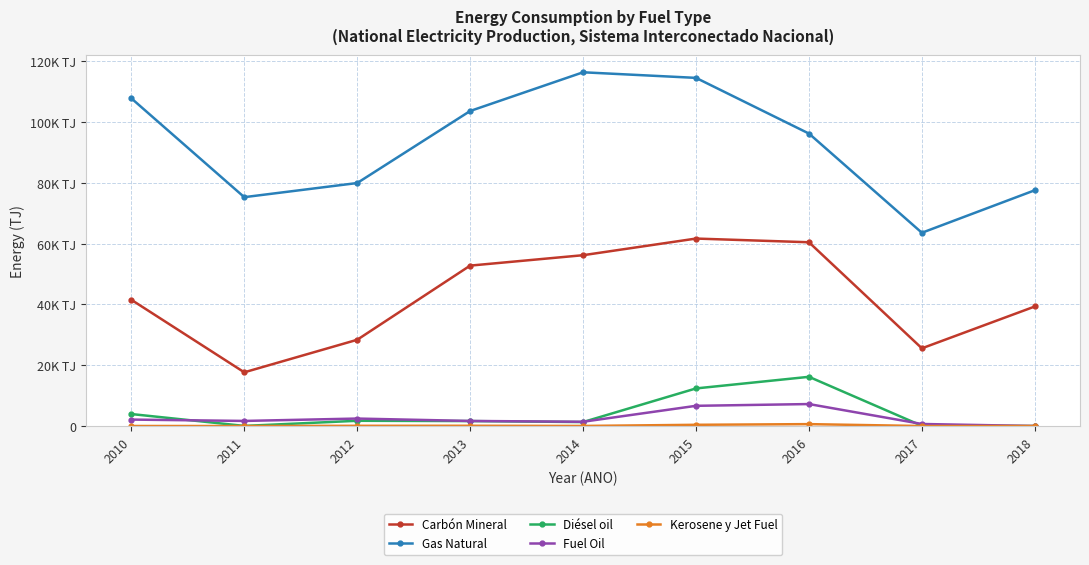

Does the chart have visible grid lines?

Yes